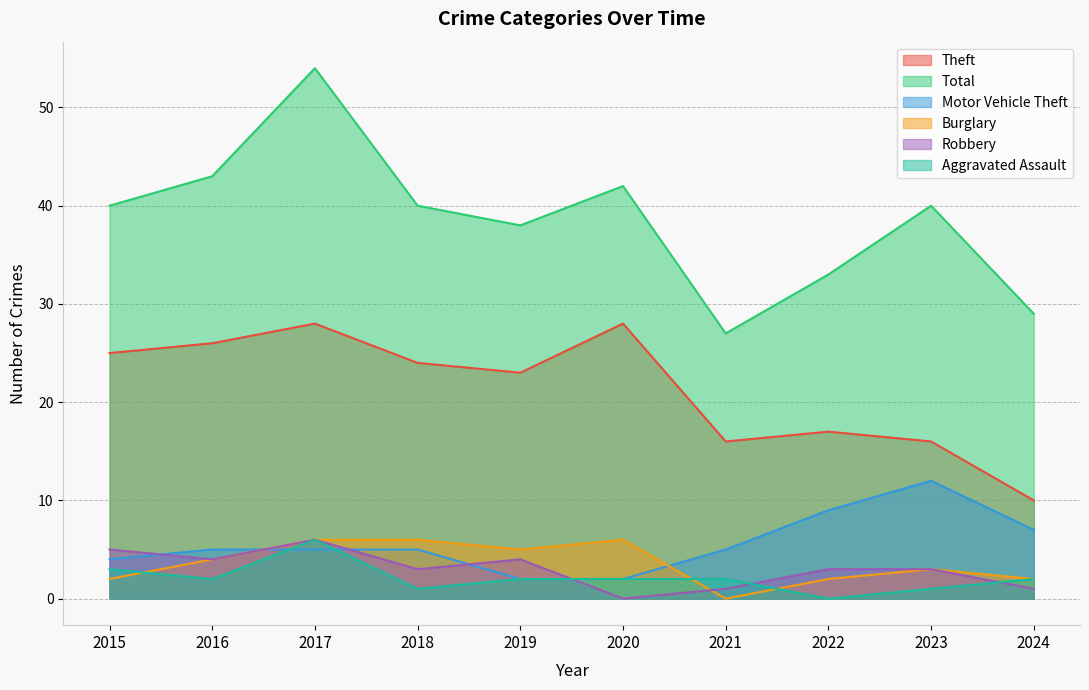

Reading right to left, list all the values displayed in this chart.

Theft: 10	16	17	16	28	23	24	28	26	25
Total: 29	40	33	27	42	38	40	54	43	40
Motor Vehicle Theft: 7	12	9	5	2	2	5	5	5	4
Burglary: 2	3	2	0	6	5	6	6	4	2
Robbery: 1	3	3	1	0	4	3	6	4	5
Aggravated Assault: 2	1	0	2	2	2	1	6	2	3